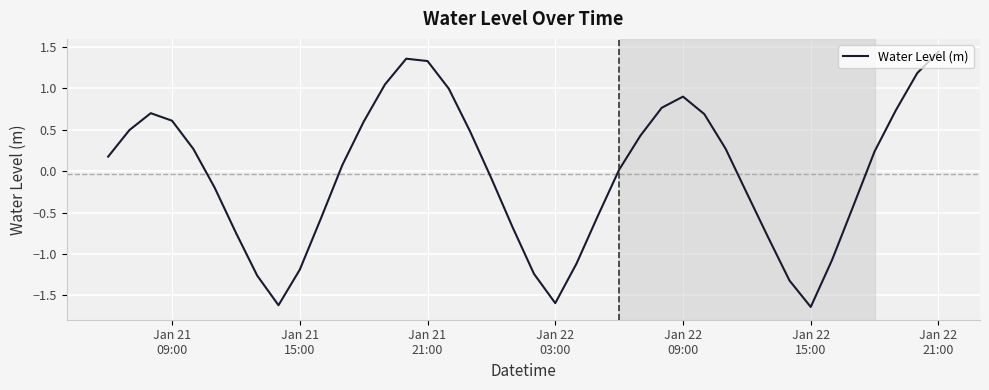

What is the difference between the maximum and minimum values?

3.1